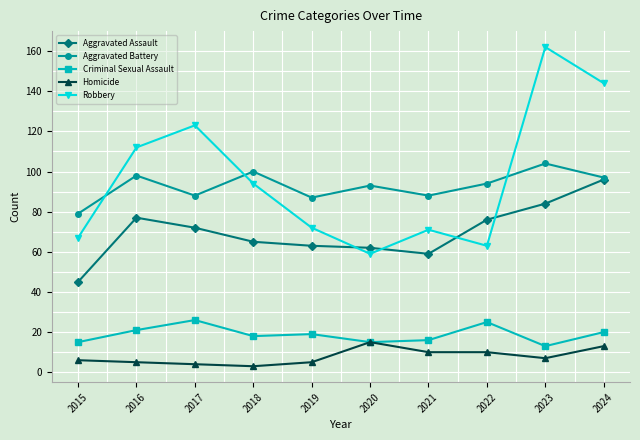

What is the difference between the Robbery values at 2024 and 2023?

18